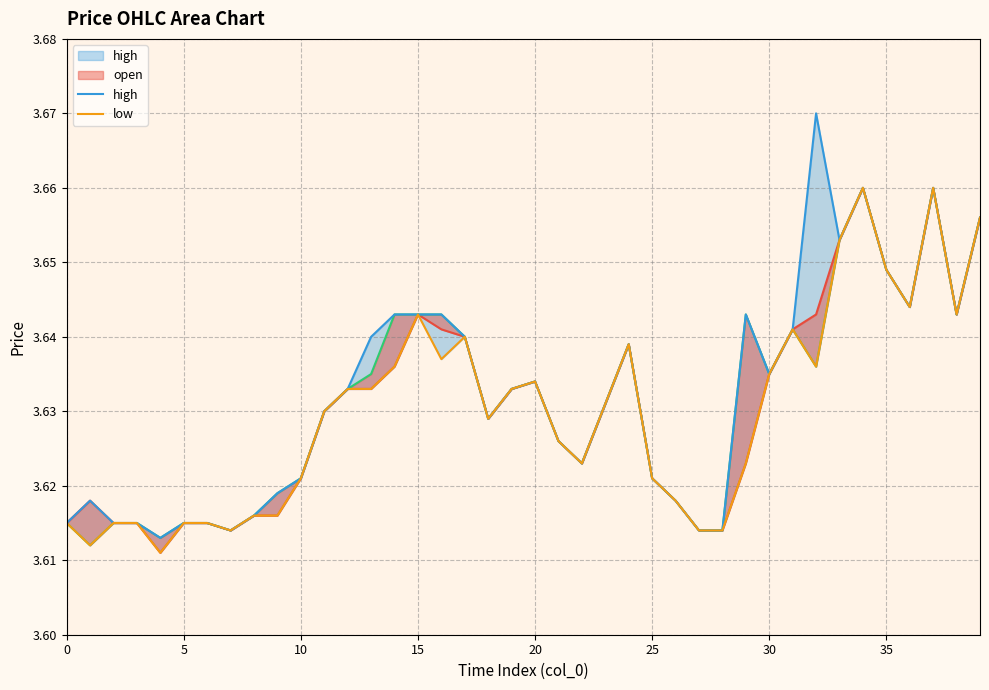

How many lines are shown in the chart?

2